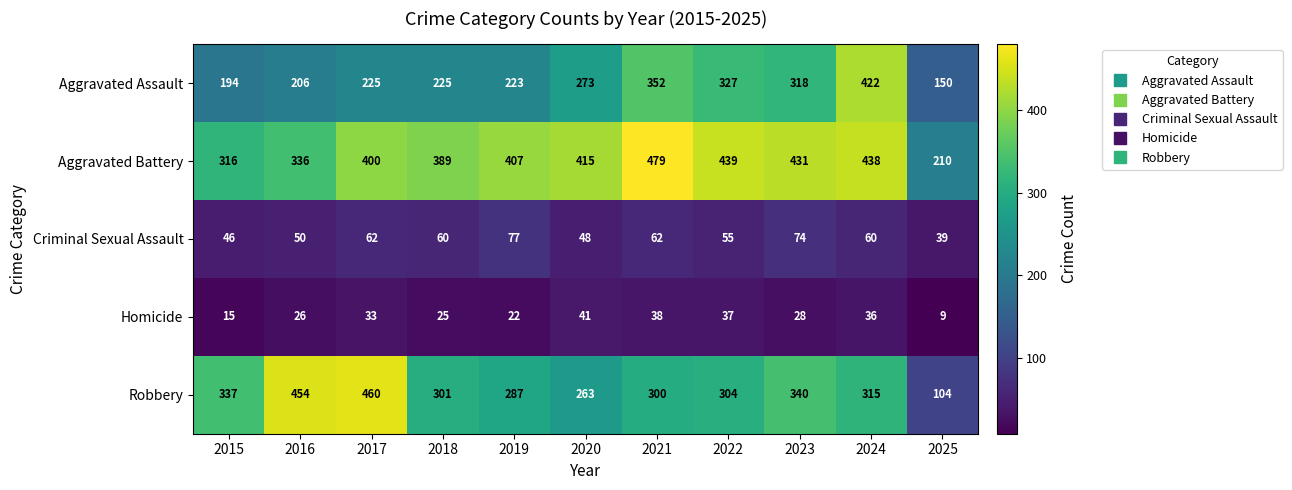

Between 2015 and 2019, which series saw the biggest shift?

Aggravated Battery